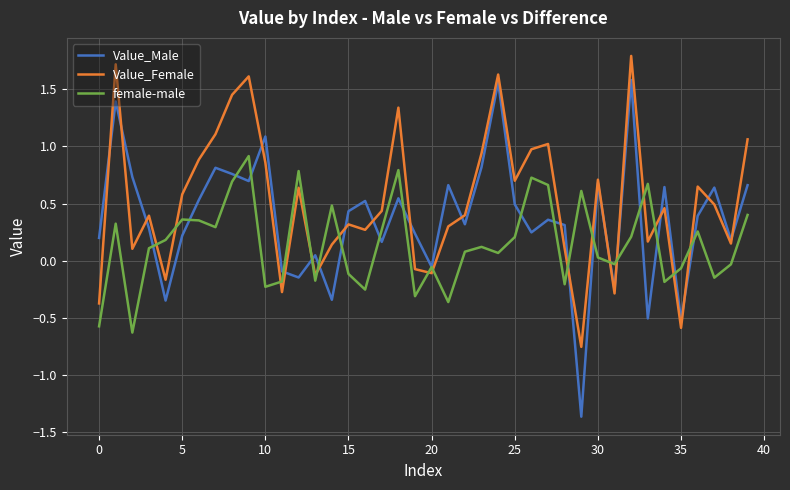

Which series has the largest range (max minus min)?

Value_Male